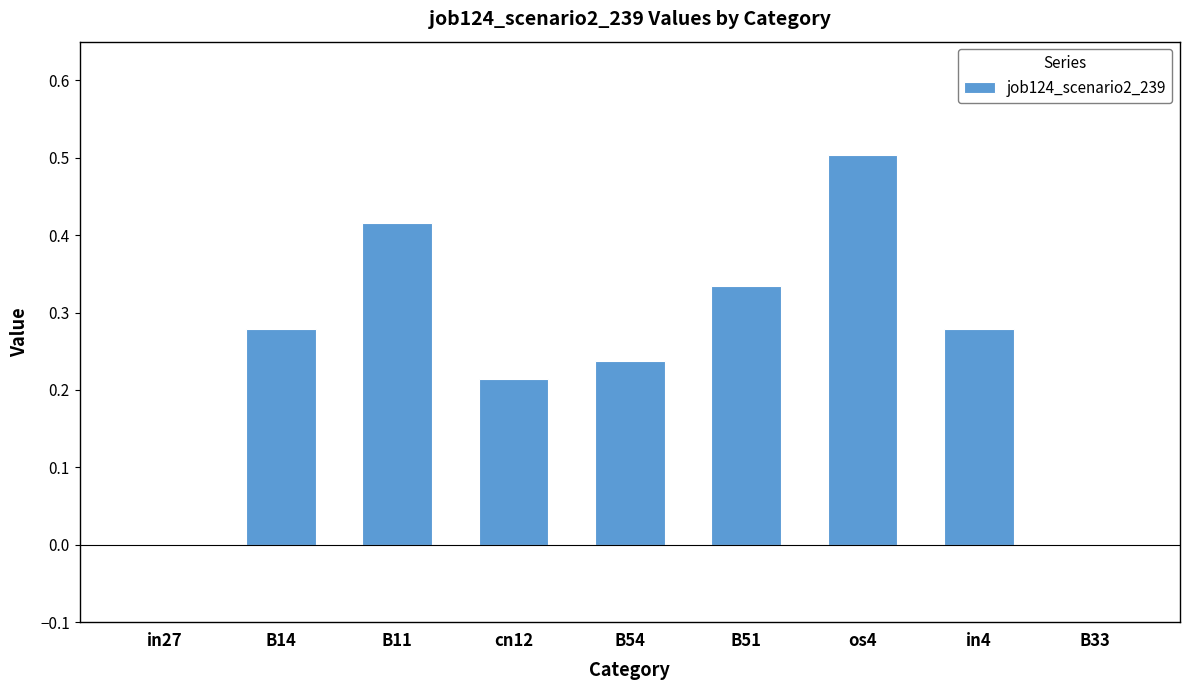

The value at B14 is 0.2. True or false?

False